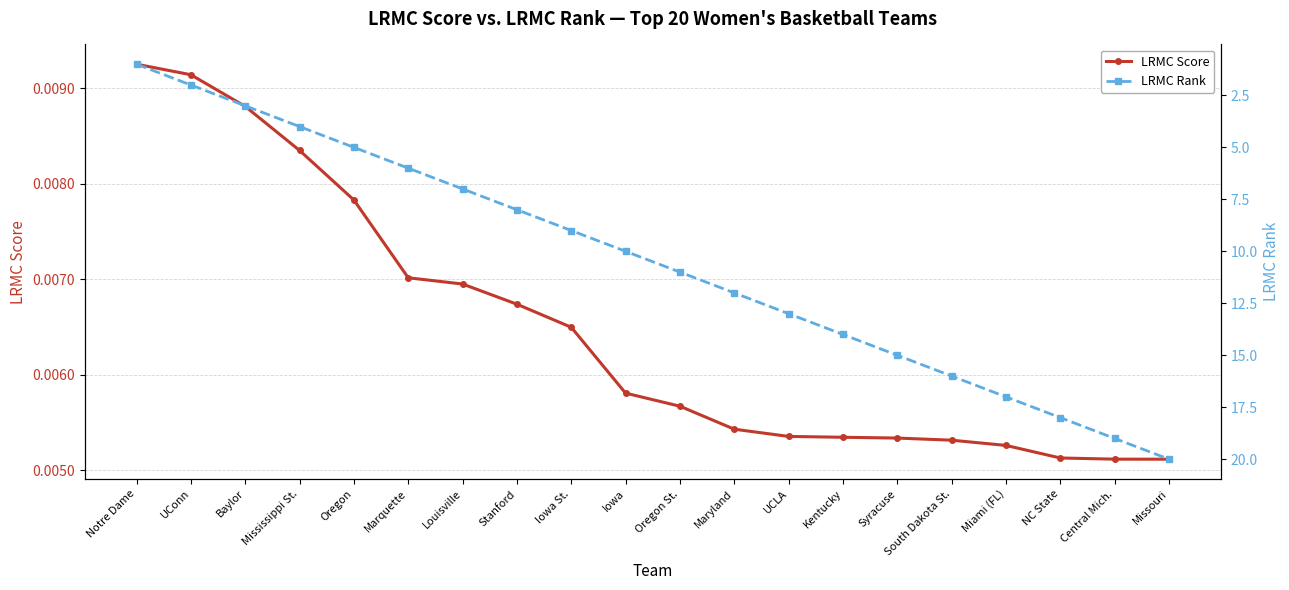

Which series has the largest total across all categories?

LRMC Rank